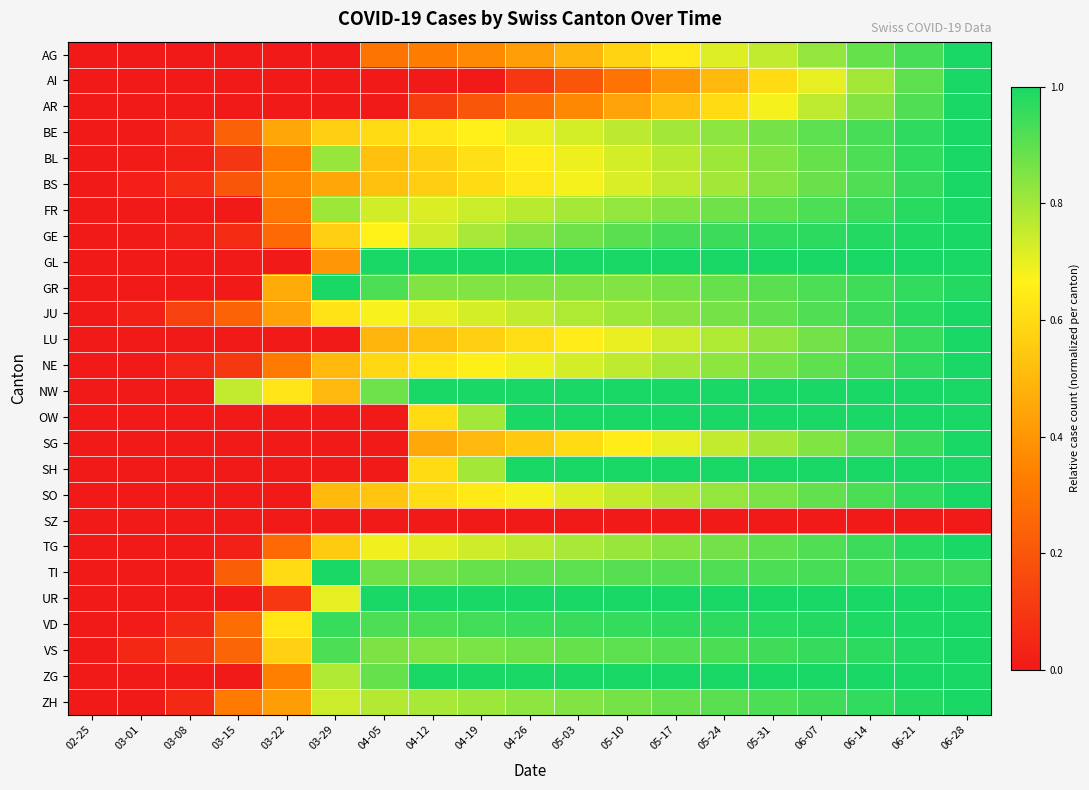

Reading right to left, list all the values displayed in this chart.

AG: 06-28=1.0	06-21=0.9	06-14=0.9	06-07=0.8	05-31=0.8	05-24=0.7	05-17=0.6	05-10=0.6	05-03=0.5	04-26=0.4	04-19=0.4	04-12=0.3	04-05=0.3	03-29=0.0	03-22=0.0	03-15=0.0	03-08=0.0	03-01=0.0	02-25=0.0
AI: 06-28=1.0	06-21=0.9	06-14=0.8	06-07=0.7	05-31=0.6	05-24=0.5	05-17=0.4	05-10=0.3	05-03=0.2	04-26=0.1	04-19=0.0	04-12=0.0	04-05=0.0	03-29=0.0	03-22=0.0	03-15=0.0	03-08=0.0	03-01=0.0	02-25=0.0
AR: 06-28=1.0	06-21=0.9	06-14=0.8	06-07=0.8	05-31=0.7	05-24=0.6	05-17=0.5	05-10=0.4	05-03=0.4	04-26=0.3	04-19=0.2	04-12=0.1	04-05=0.0	03-29=0.0	03-22=0.0	03-15=0.0	03-08=0.0	03-01=0.0	02-25=0.0
BE: 06-28=1.0	06-21=1.0	06-14=0.9	06-07=0.9	05-31=0.9	05-24=0.8	05-17=0.8	05-10=0.8	05-03=0.7	04-26=0.7	04-19=0.7	04-12=0.6	04-05=0.6	03-29=0.6	03-22=0.4	03-15=0.2	03-08=0.0	03-01=0.0	02-25=0.0
BL: 06-28=1.0	06-21=1.0	06-14=0.9	06-07=0.9	05-31=0.8	05-24=0.8	05-17=0.8	05-10=0.7	05-03=0.7	04-26=0.7	04-19=0.6	04-12=0.6	04-05=0.5	03-29=0.8	03-22=0.3	03-15=0.1	03-08=0.0	03-01=0.0	02-25=0.0
BS: 06-28=1.0	06-21=1.0	06-14=0.9	06-07=0.9	05-31=0.8	05-24=0.8	05-17=0.8	05-10=0.7	05-03=0.7	04-26=0.6	04-19=0.6	04-12=0.6	04-05=0.5	03-29=0.4	03-22=0.4	03-15=0.2	03-08=0.1	03-01=0.0	02-25=0.0
FR: 06-28=1.0	06-21=1.0	06-14=0.9	06-07=0.9	05-31=0.9	05-24=0.9	05-17=0.8	05-10=0.8	05-03=0.8	04-26=0.8	04-19=0.7	04-12=0.7	04-05=0.7	03-29=0.8	03-22=0.3	03-15=0.0	03-08=0.0	03-01=0.0	02-25=0.0
GE: 06-28=1.0	06-21=1.0	06-14=1.0	06-07=1.0	05-31=1.0	05-24=0.9	05-17=0.9	05-10=0.9	05-03=0.9	04-26=0.8	04-19=0.8	04-12=0.7	04-05=0.7	03-29=0.6	03-22=0.3	03-15=0.1	03-08=0.0	03-01=0.0	02-25=0.0
GL: 06-28=1.0	06-21=1.0	06-14=1.0	06-07=1.0	05-31=1.0	05-24=1.0	05-17=1.0	05-10=1.0	05-03=1.0	04-26=1.0	04-19=1.0	04-12=1.0	04-05=1.0	03-29=0.4	03-22=0.0	03-15=0.0	03-08=0.0	03-01=0.0	02-25=0.0
GR: 06-28=1.0	06-21=1.0	06-14=0.9	06-07=0.9	05-31=0.9	05-24=0.9	05-17=0.9	05-10=0.8	05-03=0.8	04-26=0.8	04-19=0.8	04-12=0.8	04-05=0.9	03-29=1.0	03-22=0.5	03-15=0.0	03-08=0.0	03-01=0.0	02-25=0.0
JU: 06-28=1.0	06-21=1.0	06-14=0.9	06-07=0.9	05-31=0.9	05-24=0.9	05-17=0.8	05-10=0.8	05-03=0.8	04-26=0.8	04-19=0.7	04-12=0.7	04-05=0.7	03-29=0.6	03-22=0.4	03-15=0.2	03-08=0.1	03-01=0.0	02-25=0.0
LU: 06-28=1.0	06-21=1.0	06-14=0.9	06-07=0.9	05-31=0.8	05-24=0.8	05-17=0.7	05-10=0.7	05-03=0.7	04-26=0.6	04-19=0.6	04-12=0.5	04-05=0.5	03-29=0.0	03-22=0.0	03-15=0.0	03-08=0.0	03-01=0.0	02-25=0.0
NE: 06-28=1.0	06-21=1.0	06-14=0.9	06-07=0.9	05-31=0.9	05-24=0.8	05-17=0.8	05-10=0.8	05-03=0.7	04-26=0.7	04-19=0.7	04-12=0.6	04-05=0.6	03-29=0.5	03-22=0.3	03-15=0.1	03-08=0.0	03-01=0.0	02-25=0.0
NW: 06-28=1.0	06-21=1.0	06-14=1.0	06-07=1.0	05-31=1.0	05-24=1.0	05-17=1.0	05-10=1.0	05-03=1.0	04-26=1.0	04-19=1.0	04-12=1.0	04-05=0.9	03-29=0.5	03-22=0.6	03-15=0.8	03-08=0.0	03-01=0.0	02-25=0.0
OW: 06-28=1.0	06-21=1.0	06-14=1.0	06-07=1.0	05-31=1.0	05-24=1.0	05-17=1.0	05-10=1.0	05-03=1.0	04-26=1.0	04-19=0.8	04-12=0.6	04-05=0.0	03-29=0.0	03-22=0.0	03-15=0.0	03-08=0.0	03-01=0.0	02-25=0.0
SG: 06-28=1.0	06-21=0.9	06-14=0.9	06-07=0.8	05-31=0.8	05-24=0.8	05-17=0.7	05-10=0.7	05-03=0.6	04-26=0.6	04-19=0.5	04-12=0.5	04-05=0.0	03-29=0.0	03-22=0.0	03-15=0.0	03-08=0.0	03-01=0.0	02-25=0.0
SH: 06-28=1.0	06-21=1.0	06-14=1.0	06-07=1.0	05-31=1.0	05-24=1.0	05-17=1.0	05-10=1.0	05-03=1.0	04-26=1.0	04-19=0.8	04-12=0.6	04-05=0.0	03-29=0.0	03-22=0.0	03-15=0.0	03-08=0.0	03-01=0.0	02-25=0.0
SO: 06-28=1.0	06-21=1.0	06-14=0.9	06-07=0.9	05-31=0.9	05-24=0.8	05-17=0.8	05-10=0.8	05-03=0.7	04-26=0.7	04-19=0.6	04-12=0.6	04-05=0.5	03-29=0.5	03-22=0.0	03-15=0.0	03-08=0.0	03-01=0.0	02-25=0.0
SZ: 06-28=0.0	06-21=0.0	06-14=0.0	06-07=0.0	05-31=0.0	05-24=0.0	05-17=0.0	05-10=0.0	05-03=0.0	04-26=0.0	04-19=0.0	04-12=0.0	04-05=0.0	03-29=0.0	03-22=0.0	03-15=0.0	03-08=0.0	03-01=0.0	02-25=0.0
TG: 06-28=1.0	06-21=1.0	06-14=0.9	06-07=0.9	05-31=0.9	05-24=0.9	05-17=0.8	05-10=0.8	05-03=0.8	04-26=0.8	04-19=0.7	04-12=0.7	04-05=0.7	03-29=0.6	03-22=0.3	03-15=0.0	03-08=0.0	03-01=0.0	02-25=0.0
TI: 06-28=0.9	06-21=0.9	06-14=0.9	06-07=0.9	05-31=0.9	05-24=0.9	05-17=0.9	05-10=0.9	05-03=0.9	04-26=0.9	04-19=0.9	04-12=0.9	04-05=0.9	03-29=1.0	03-22=0.6	03-15=0.2	03-08=0.0	03-01=0.0	02-25=0.0
UR: 06-28=1.0	06-21=1.0	06-14=1.0	06-07=1.0	05-31=1.0	05-24=1.0	05-17=1.0	05-10=1.0	05-03=1.0	04-26=1.0	04-19=1.0	04-12=1.0	04-05=1.0	03-29=0.7	03-22=0.1	03-15=0.0	03-08=0.0	03-01=0.0	02-25=0.0
VD: 06-28=1.0	06-21=1.0	06-14=1.0	06-07=1.0	05-31=1.0	05-24=1.0	05-17=1.0	05-10=1.0	05-03=1.0	04-26=0.9	04-19=0.9	04-12=0.9	04-05=0.9	03-29=1.0	03-22=0.6	03-15=0.3	03-08=0.1	03-01=0.0	02-25=0.0
VS: 06-28=1.0	06-21=1.0	06-14=1.0	06-07=1.0	05-31=0.9	05-24=0.9	05-17=0.9	05-10=0.9	05-03=0.9	04-26=0.9	04-19=0.9	04-12=0.8	04-05=0.9	03-29=0.9	03-22=0.6	03-15=0.2	03-08=0.1	03-01=0.0	02-25=0.0
ZG: 06-28=1.0	06-21=1.0	06-14=1.0	06-07=1.0	05-31=1.0	05-24=1.0	05-17=1.0	05-10=1.0	05-03=1.0	04-26=1.0	04-19=1.0	04-12=1.0	04-05=0.9	03-29=0.8	03-22=0.3	03-15=0.0	03-08=0.0	03-01=0.0	02-25=0.0
ZH: 06-28=1.0	06-21=1.0	06-14=1.0	06-07=0.9	05-31=0.9	05-24=0.9	05-17=0.9	05-10=0.9	05-03=0.8	04-26=0.8	04-19=0.8	04-12=0.8	04-05=0.8	03-29=0.7	03-22=0.4	03-15=0.3	03-08=0.1	03-01=0.0	02-25=0.0